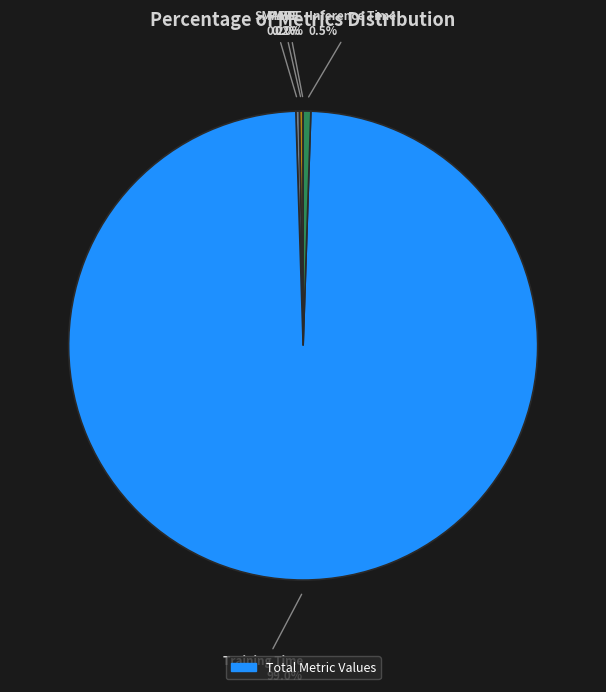

Which slice is the largest?

Training Time